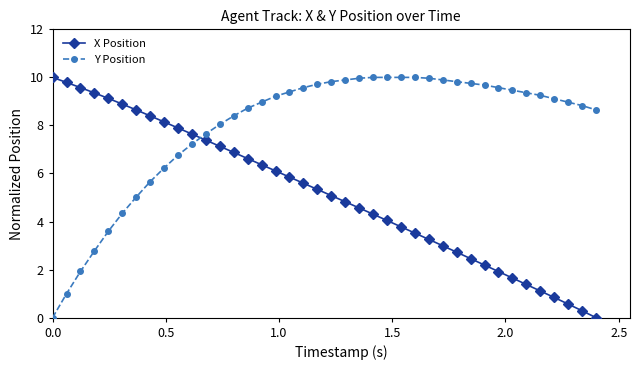

What is the value of the X Position point at the 27th from the left?

3.5